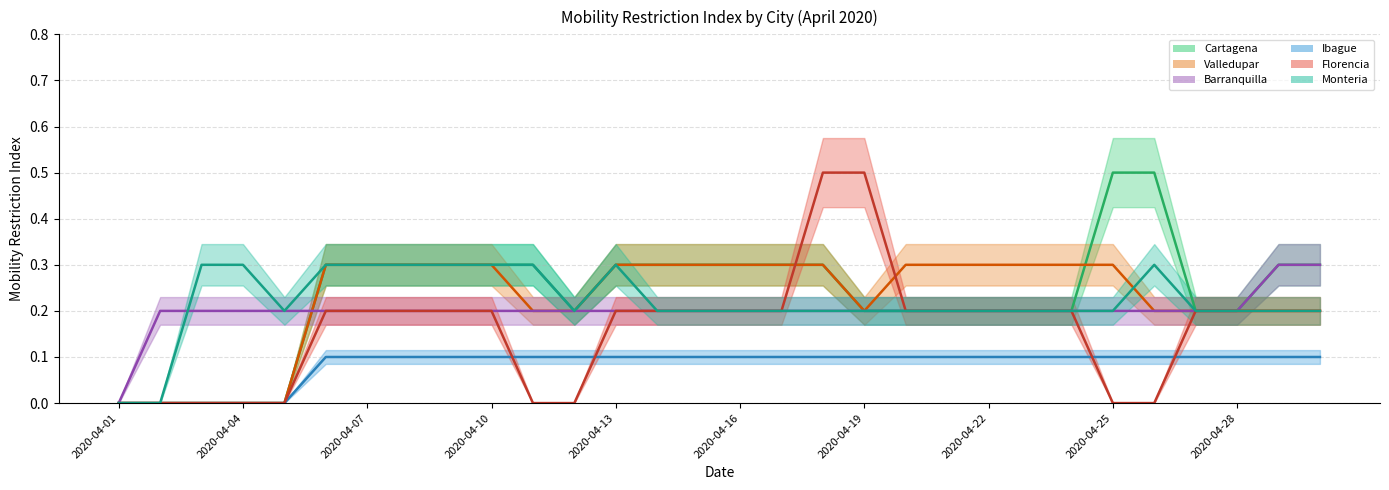

What is the value of the Valledupar point at the 24th from the left?

0.3